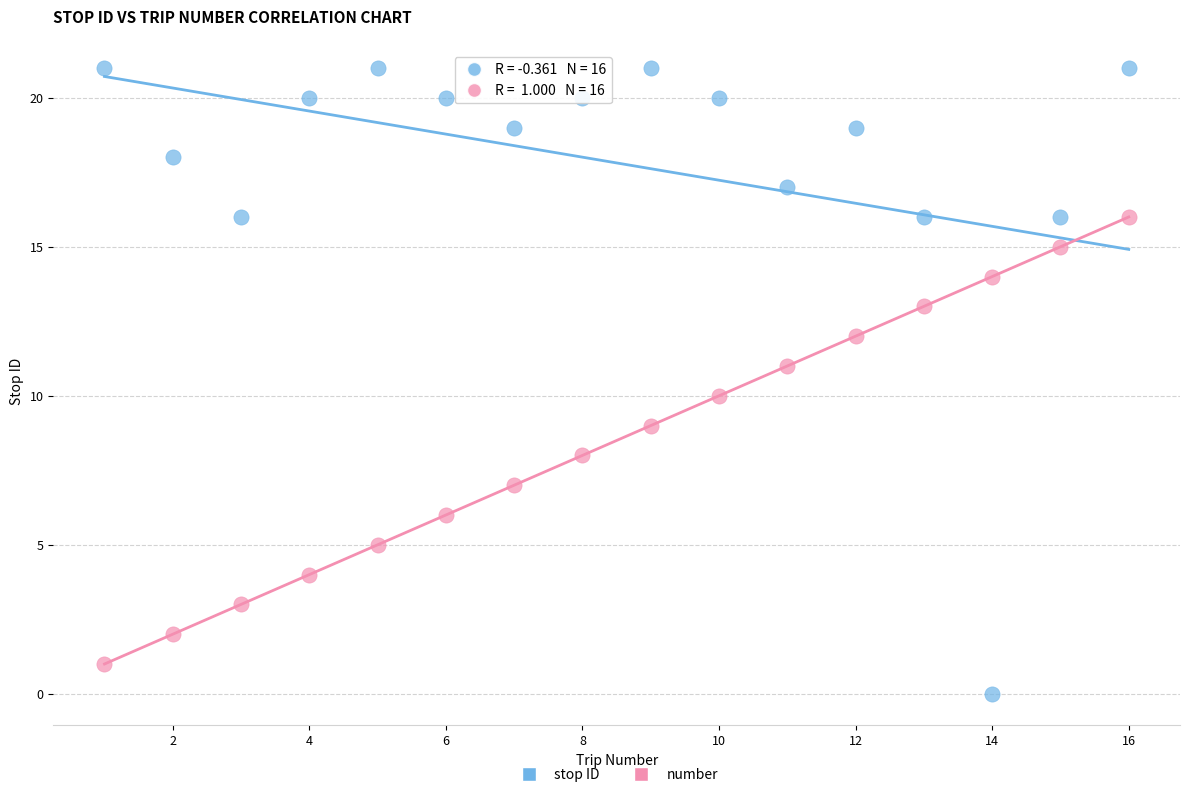

Which series reaches the maximum Y coordinate?

stop ID